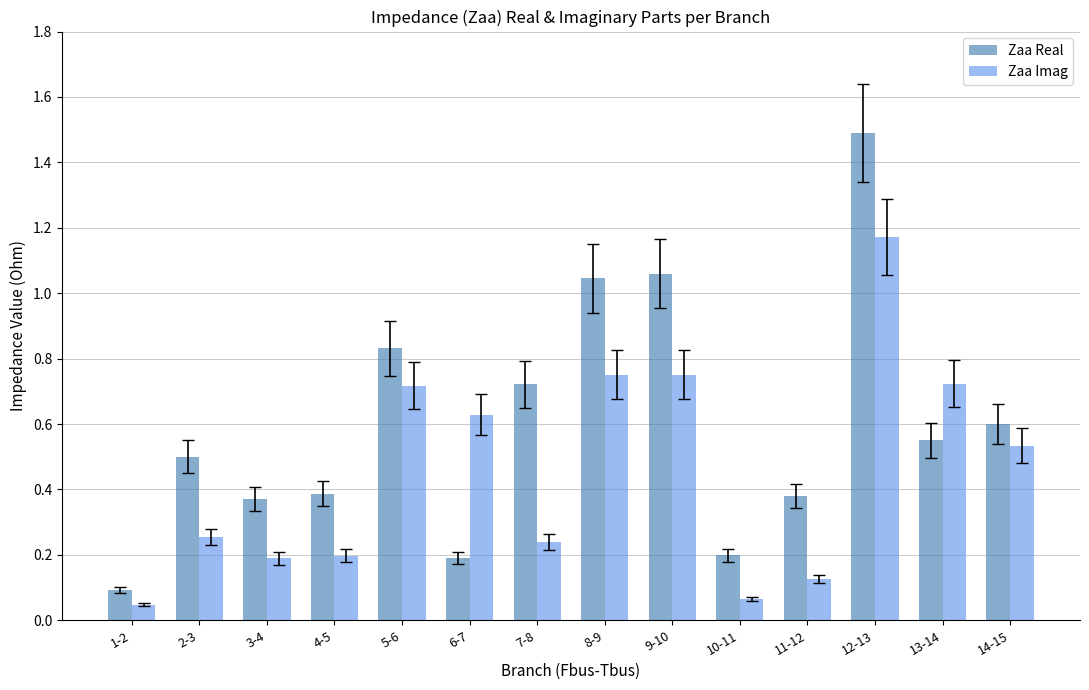

Does the chart contain any negative values?

No